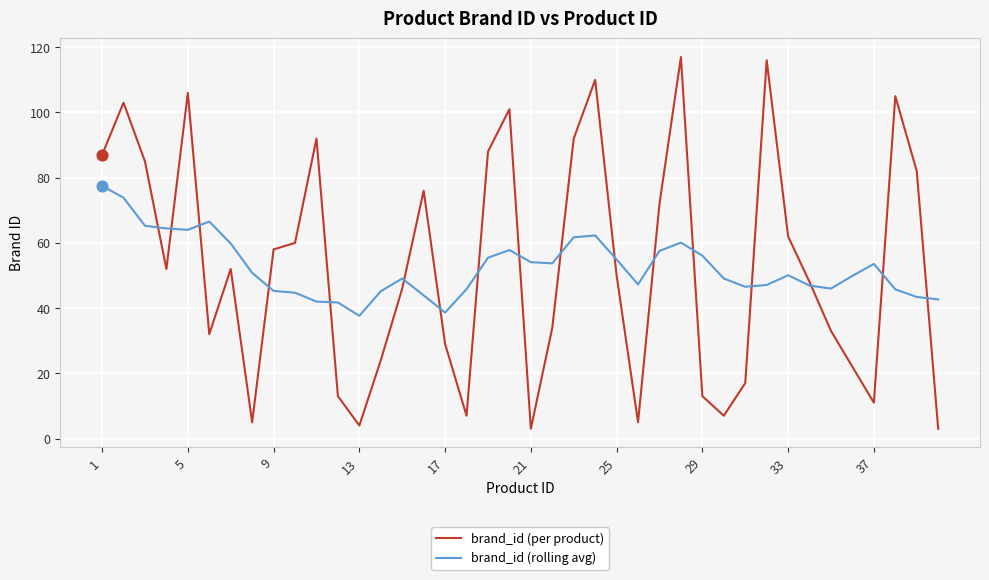

Which series has the widest spread of values?

brand_id (per product)